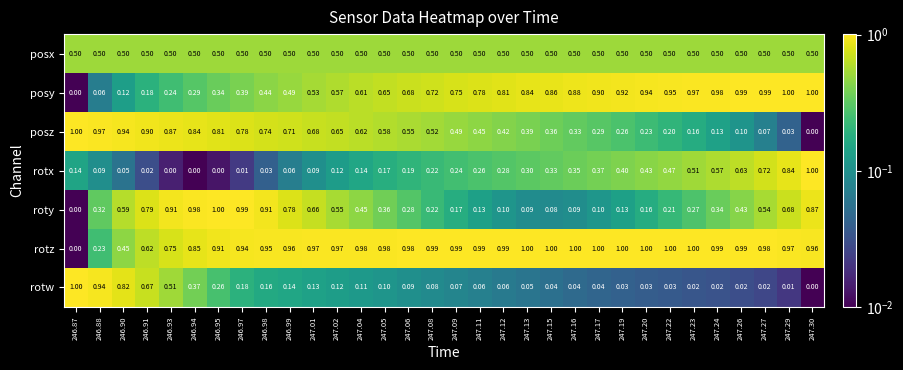

Is the value of rotz at 246.90 greater than the value of posz at 246.95?

No